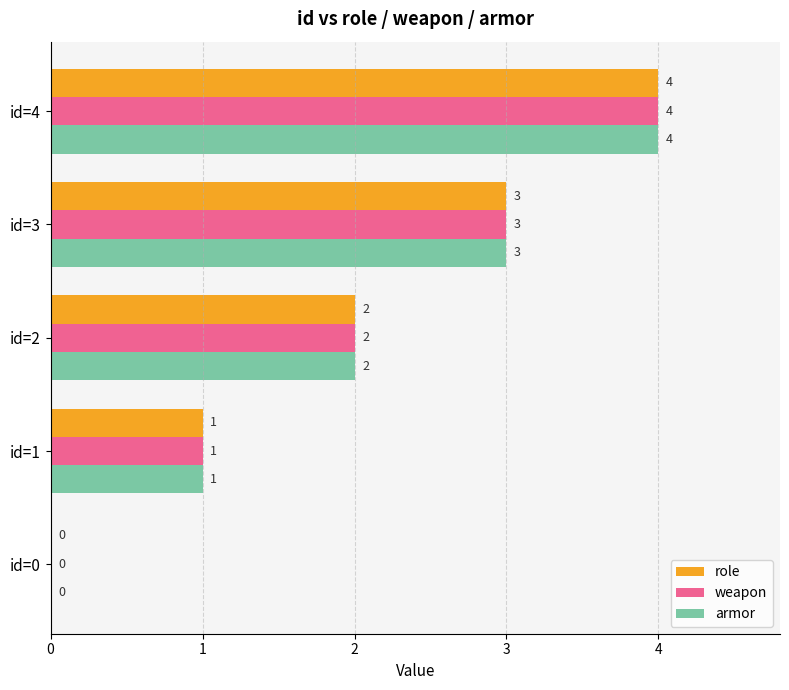

What is the total value across all series at id=4?

12